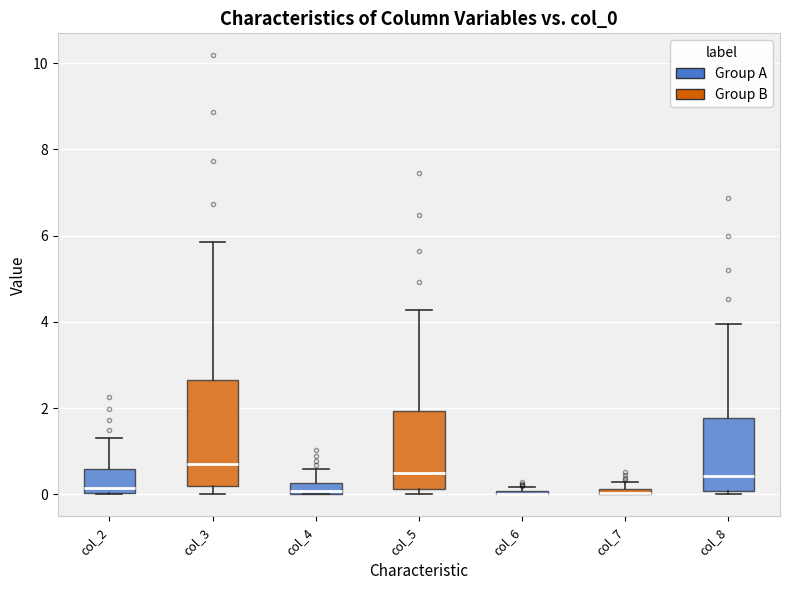

Which box is the tallest, from its lower edge to its upper edge?

col_3